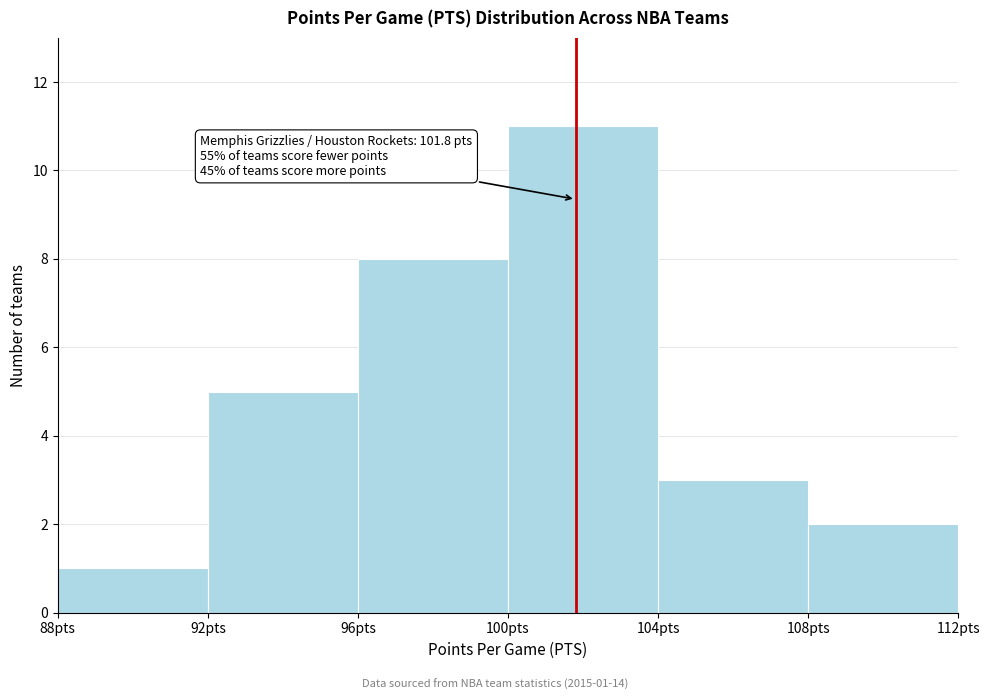

Which range on the x-axis has the tallest bar?

100 to 104